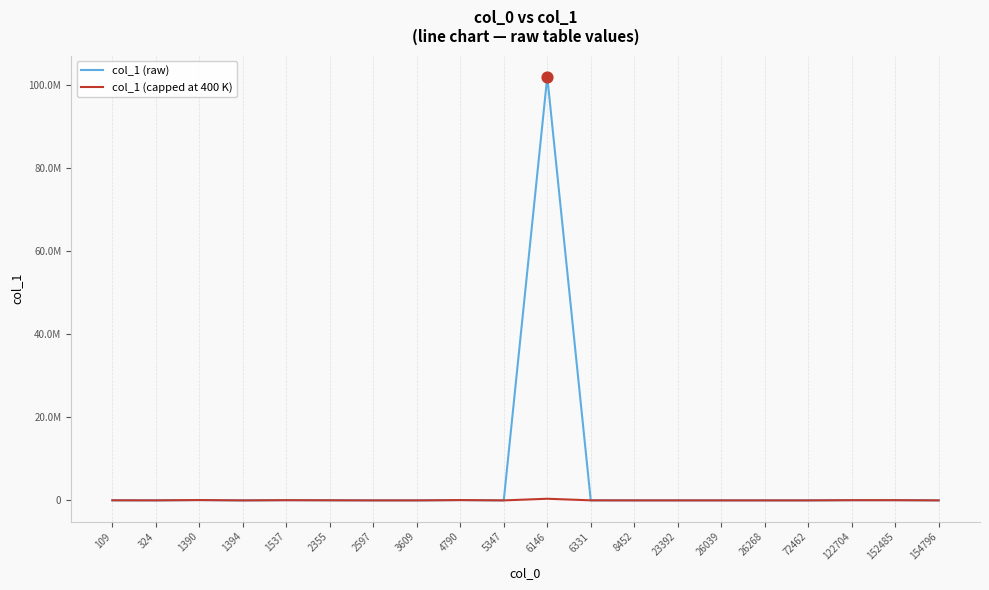

At which category is the sum across all series the highest?

6146